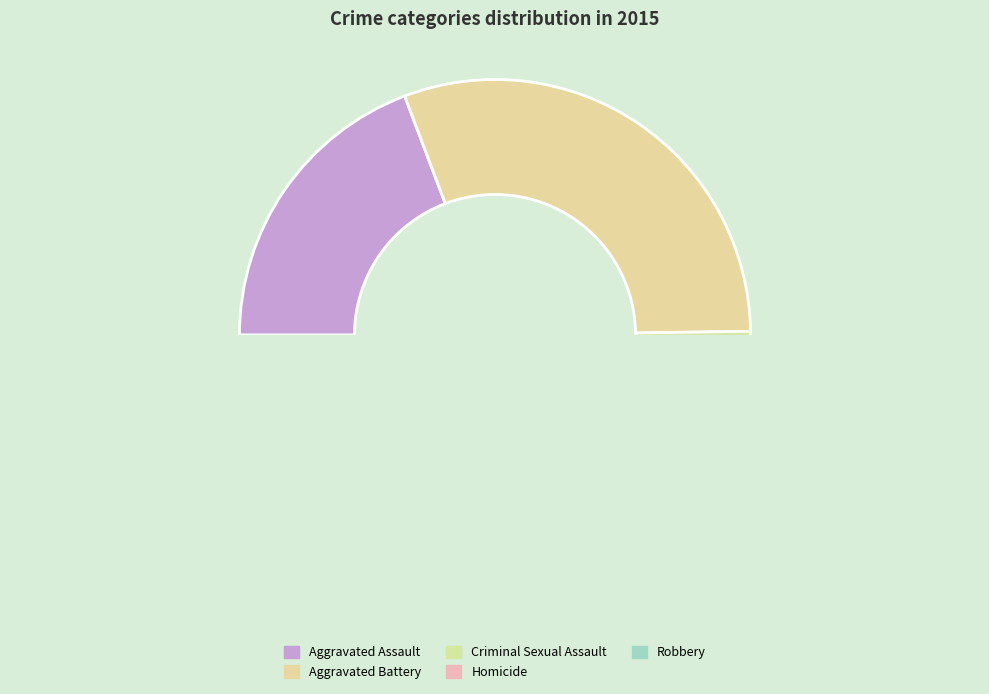

True or false: Aggravated Battery accounts for 37% of the total.

False